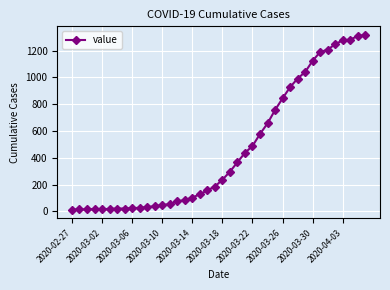

What is the maximum value shown in the chart?

1317